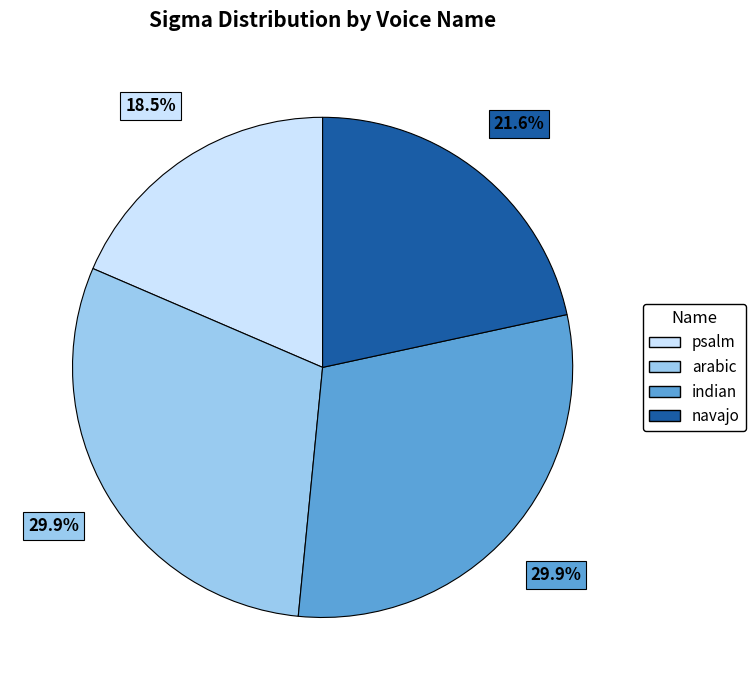

Which slice is the smallest?

psalm